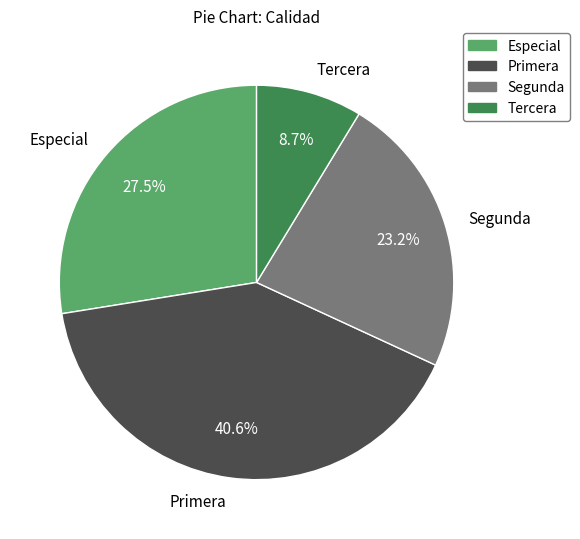

Approximately how many times larger is the value at Segunda compared to Especial?

0.8